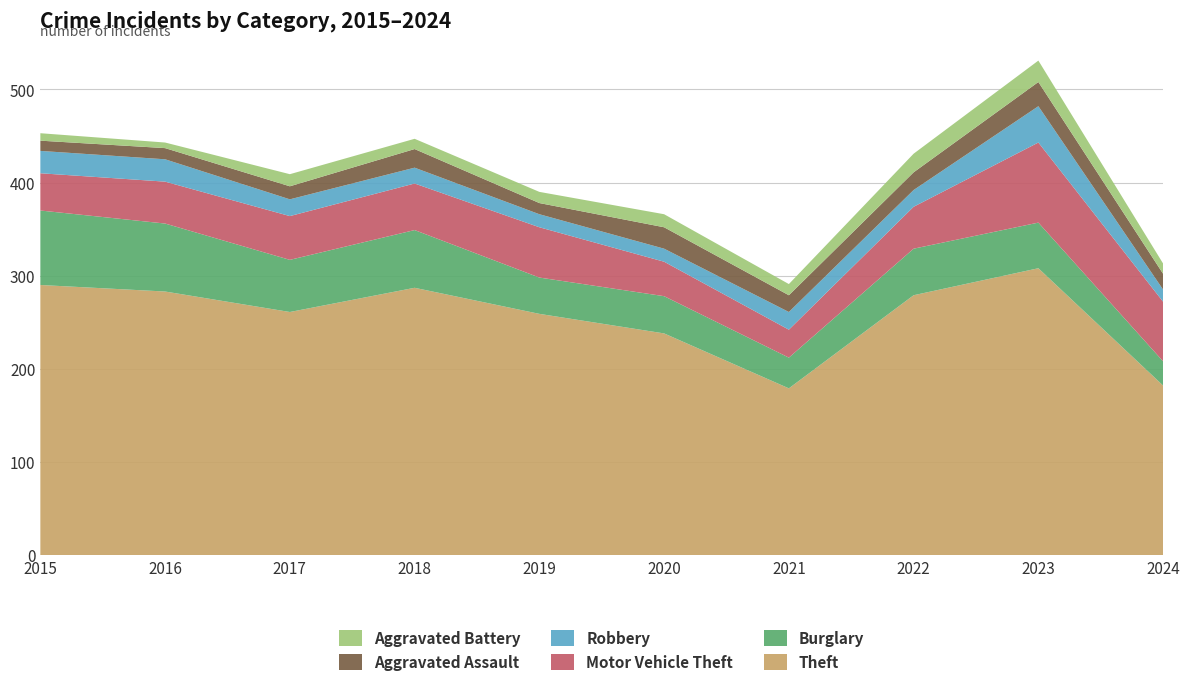

Reading left to right, transcribe all the data shown in this chart.

Theft: 290	283	261	287	259	238	179	279	308	182
Burglary: 80	73	56	62	39	40	33	50	49	26
Motor Vehicle Theft: 40	45	47	50	54	37	30	45	86	64
Robbery: 24	24	18	17	14	14	19	18	39	13
Aggravated Assault: 11	12	14	20	12	23	18	19	26	17
Aggravated Battery: 8	6	13	11	12	14	12	20	23	11